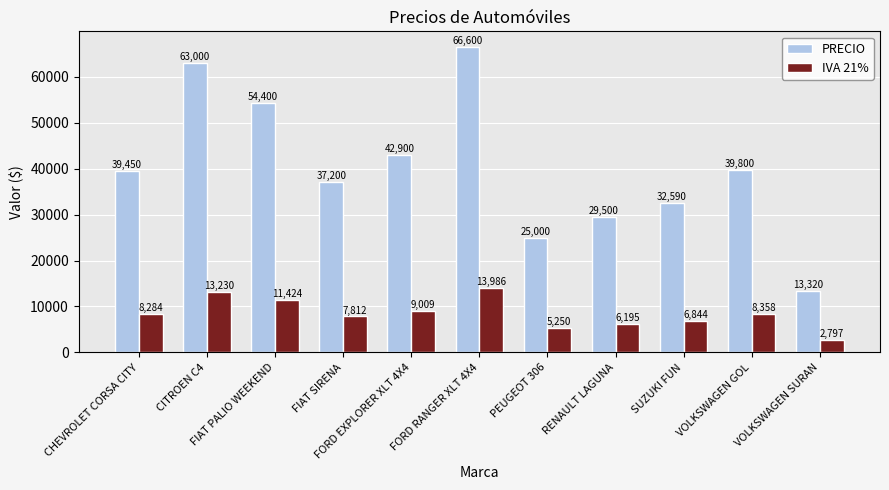

What is the maximum value for PRECIO?

66600.0